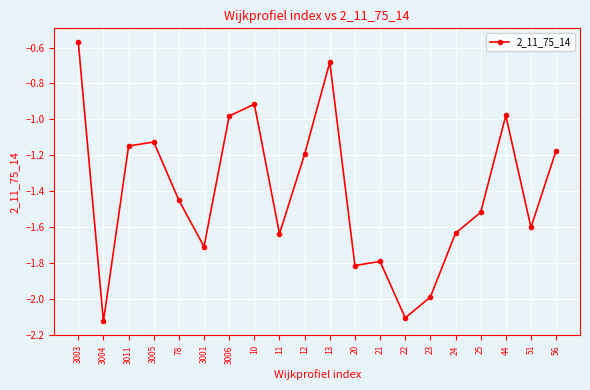

How many categories are shown in the chart?

20